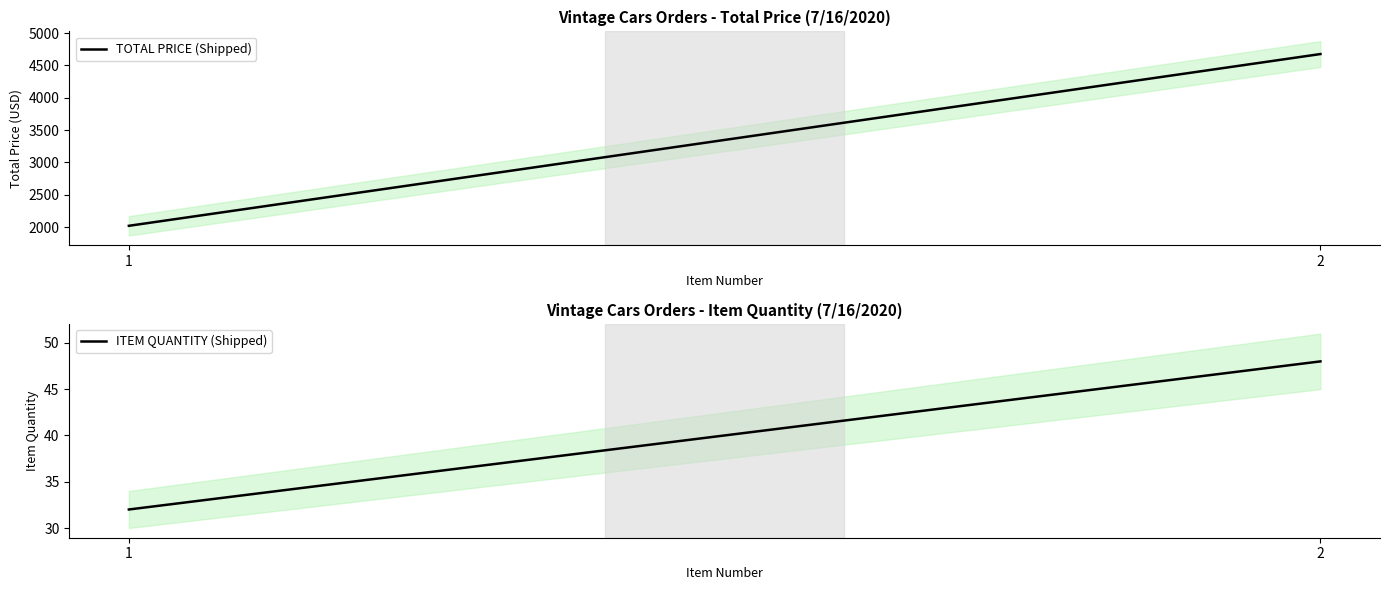

True or false: TOTAL PRICE (Shipped) has a value of 2716.0 at 1.

False